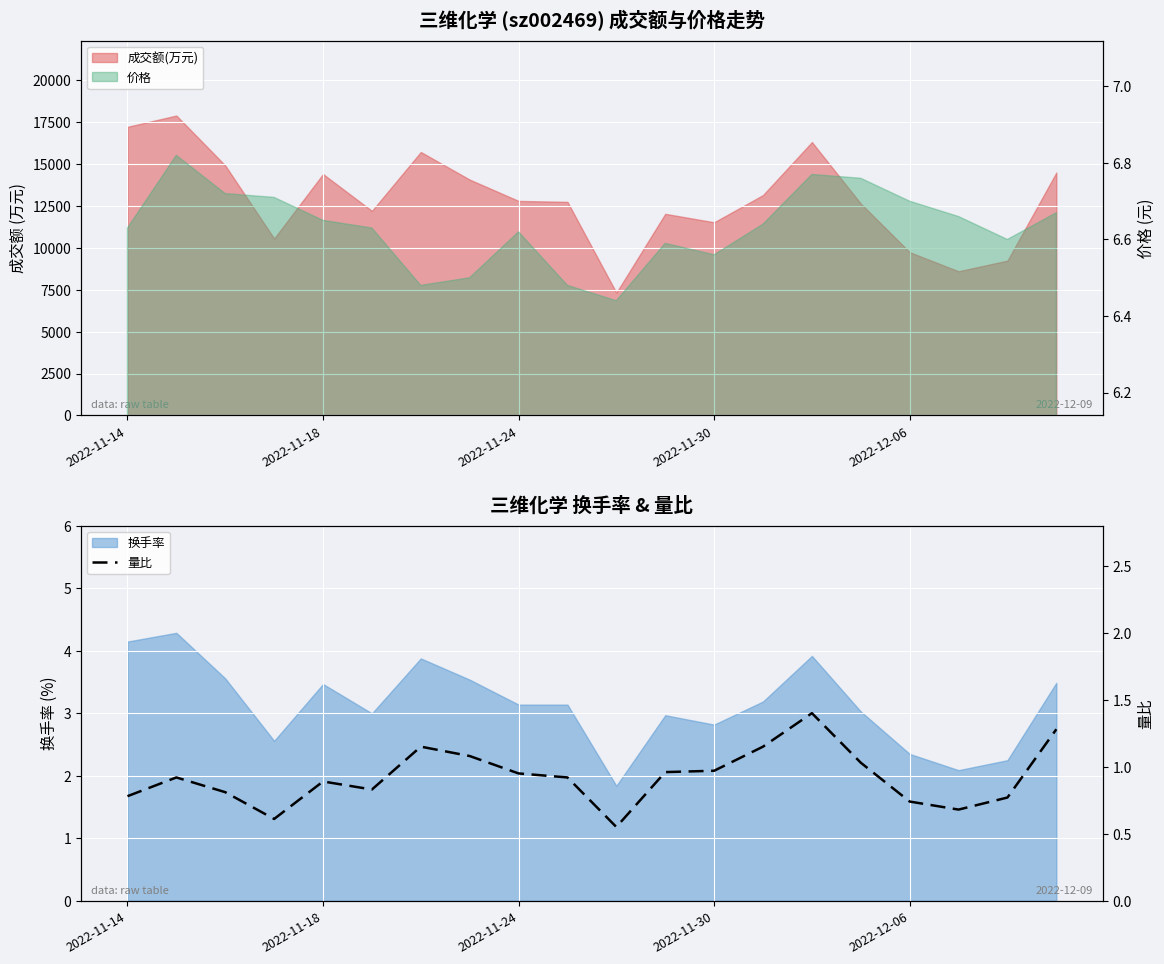

True or false: 换手率 has a value of 3.1 at 2022-11-24.

True